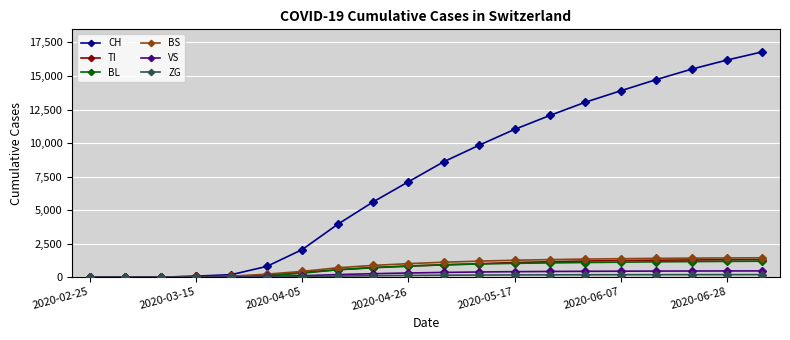

Which series has the largest total across all categories?

CH